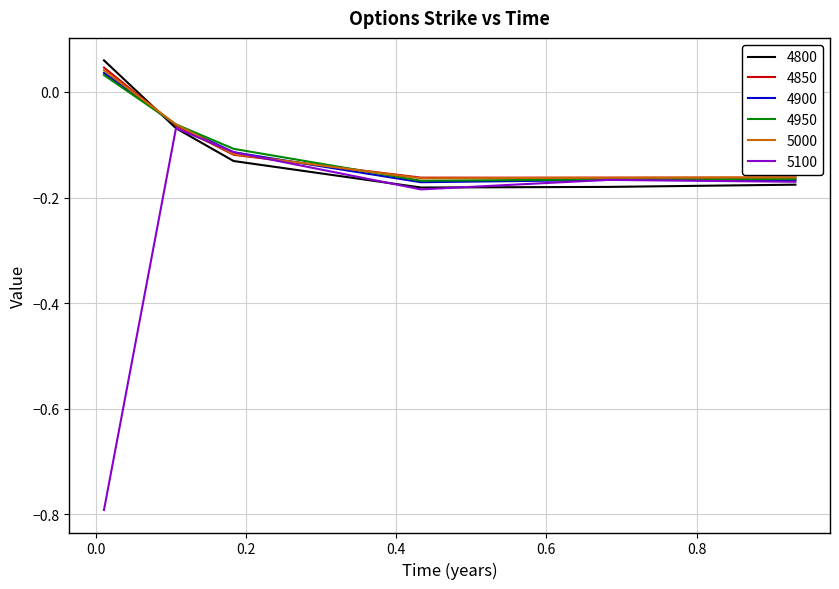

True or false: 4800 has more than 1 points higher than both neighbors.

False